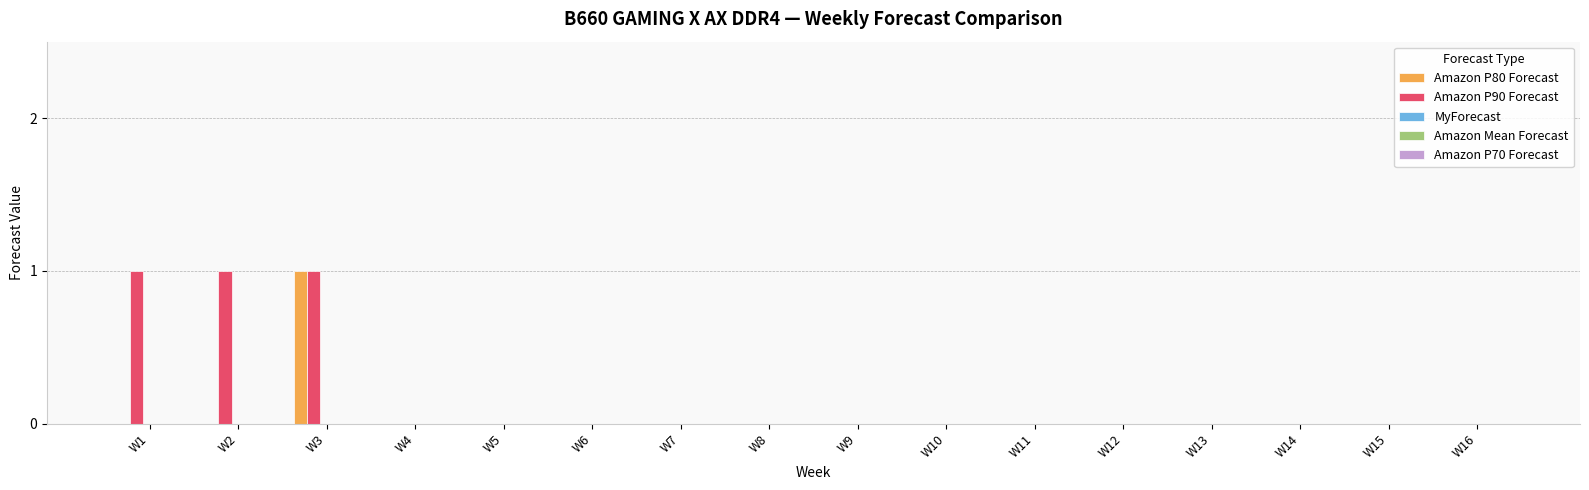

How many data points does each series have?

16